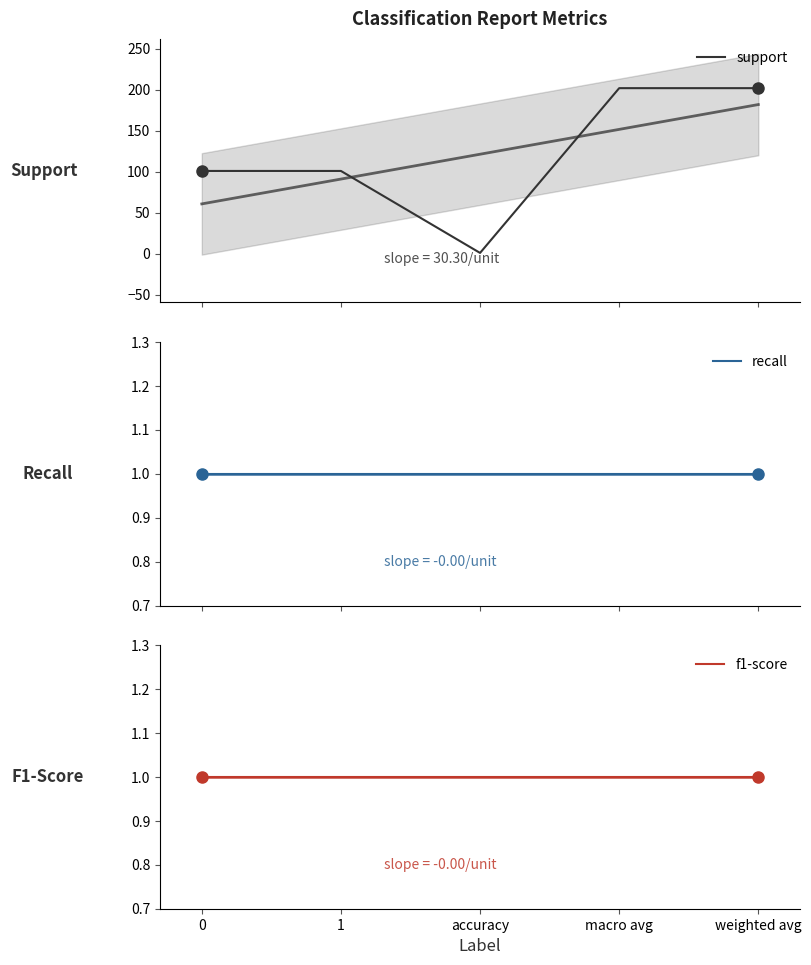

How many lines are shown in the chart?

3